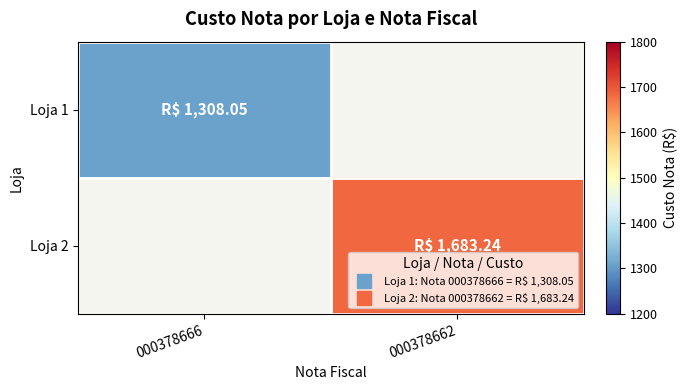

How many values in the Loja 2 series exceed 1683?

1